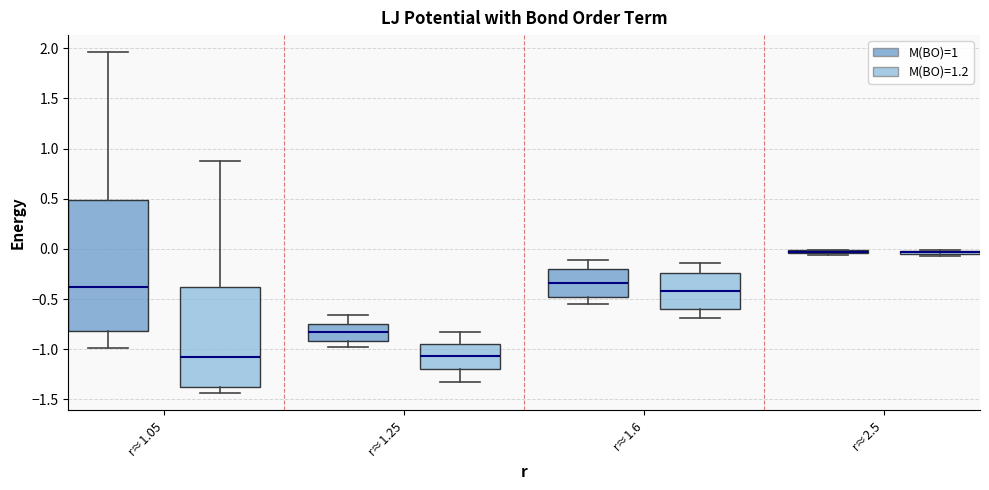

Where is the lower edge of the box for r≈2.5 (M(BO)=1) on the y-axis? The values are not printed on the chart, so give them approximately, as read against the axis.

-0.05